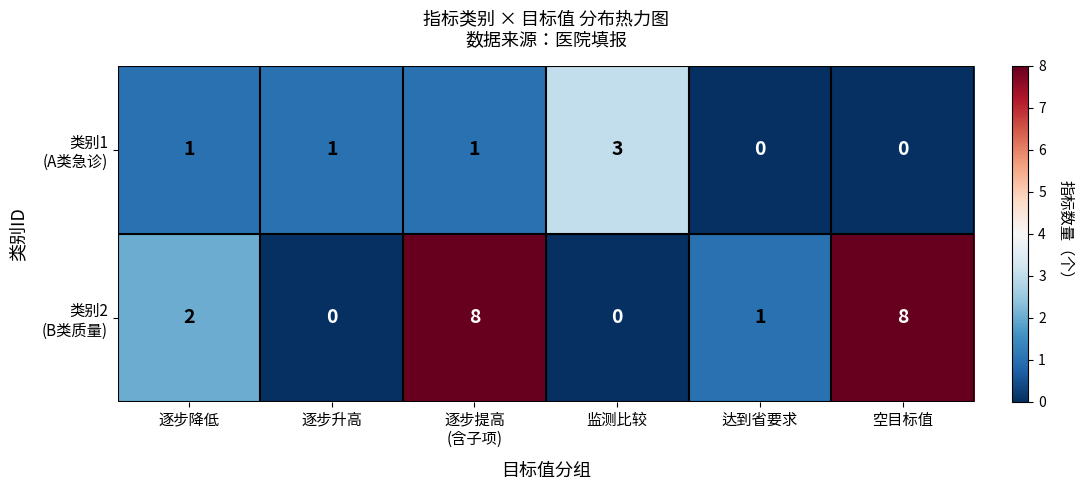

At which category is the sum across all series the highest?

逐步提高
(含子项)